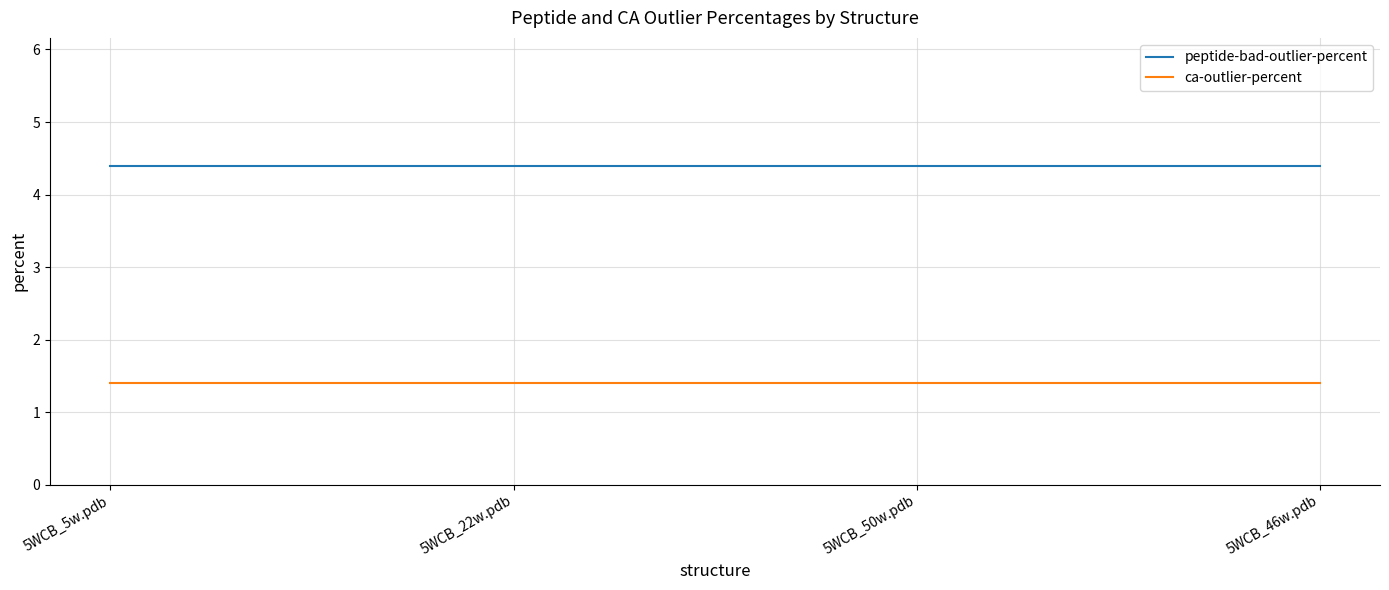

At how many categories does at least one series exceed 3?

4